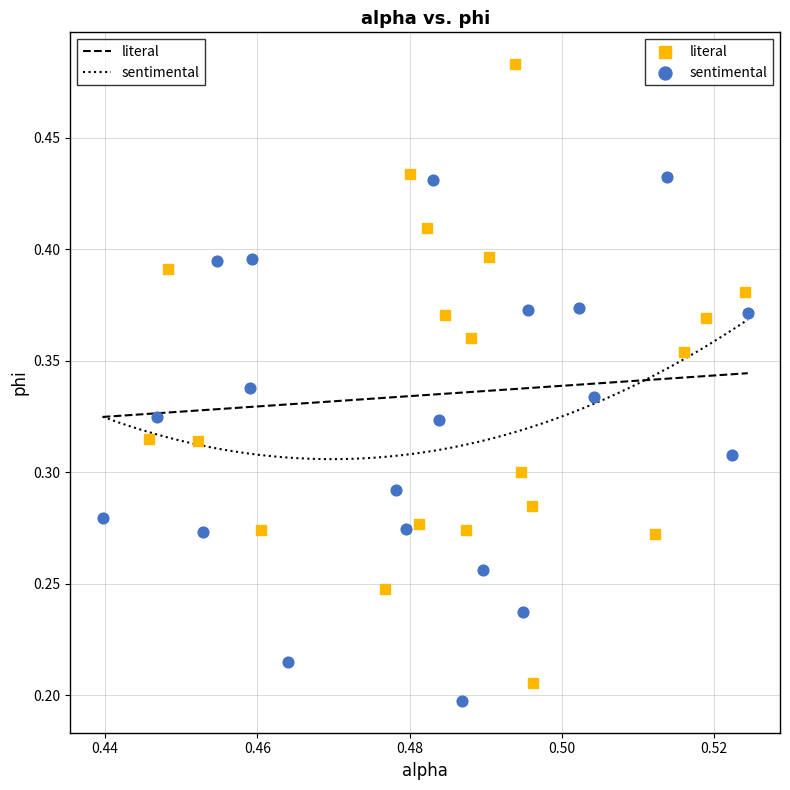

Which series contains the highest Y value?

literal